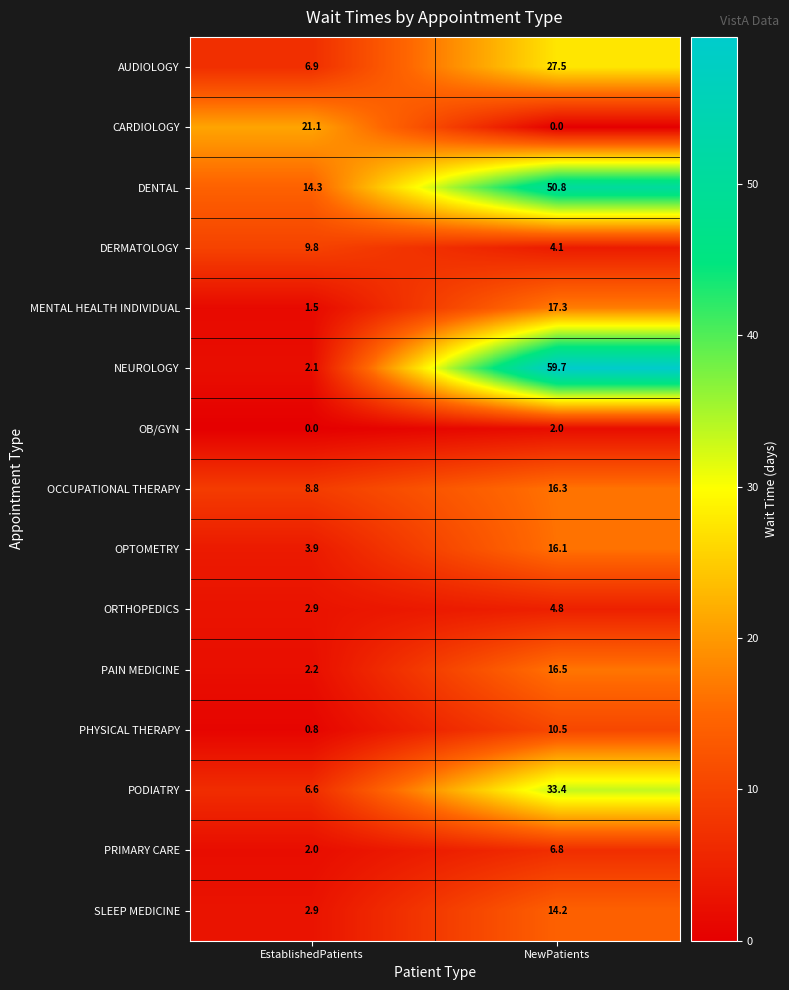

Read the DERMATOLOGY value at NewPatients.

4.1